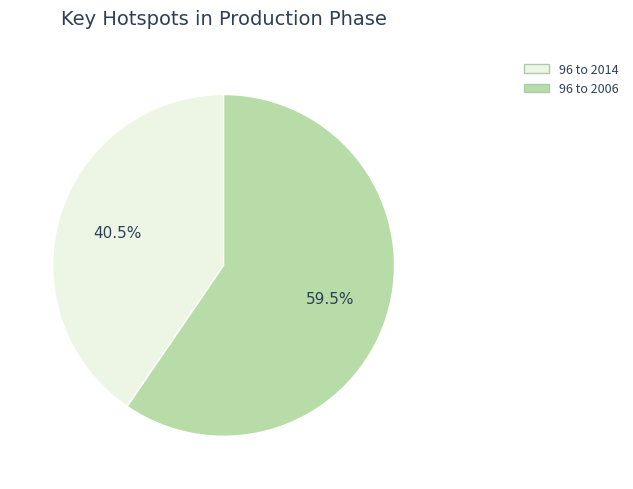

Does any single category account for the majority?

Yes